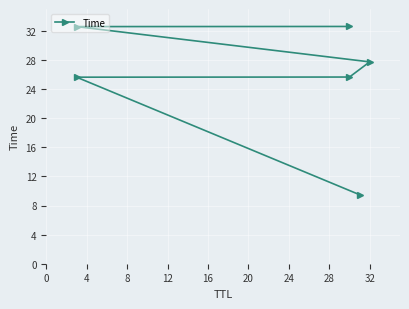

How many distinct data groups are displayed?

1